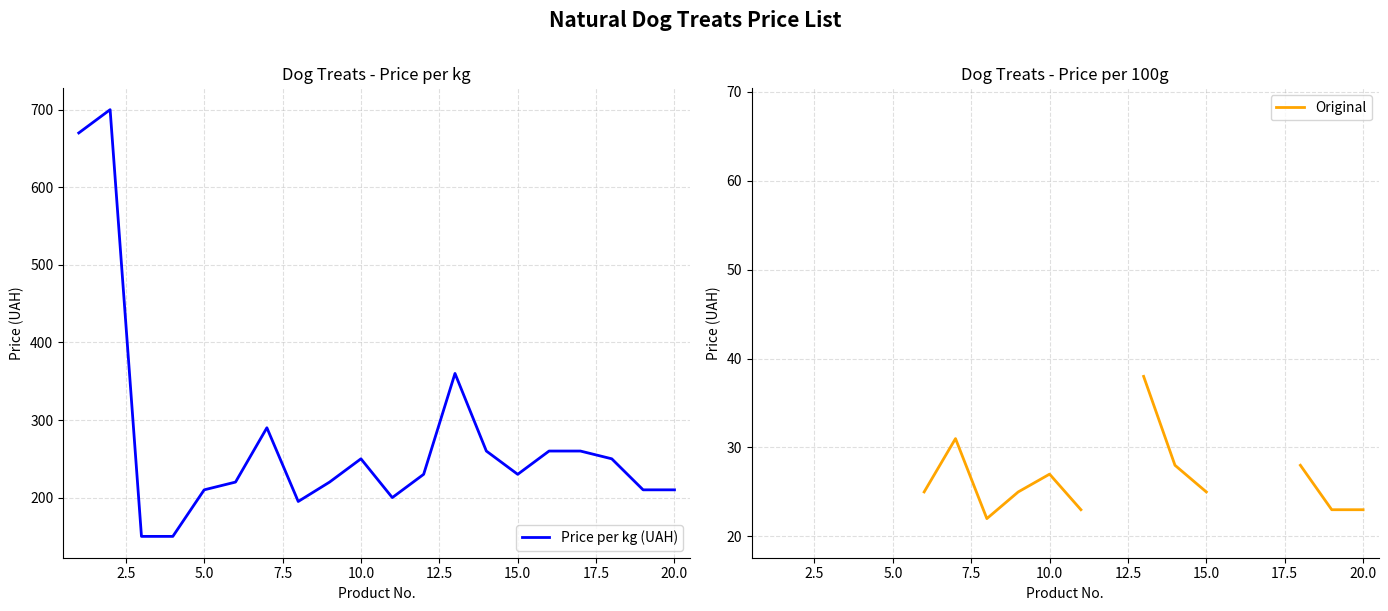

The value of Price per kg (UAH) at 10.0 is 401. True or false?

False